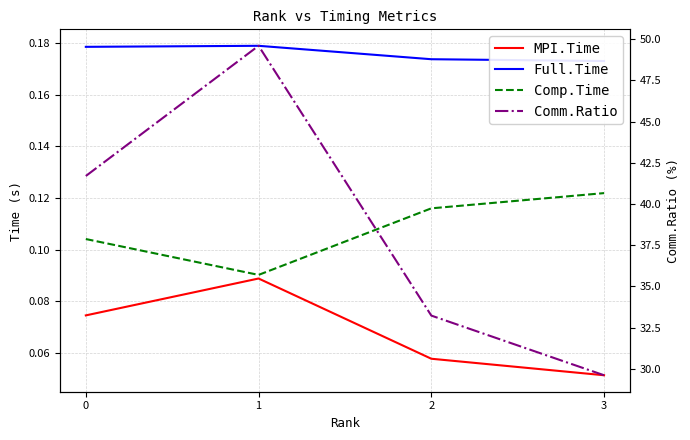

How many interior local valleys does the Comp.Time series have?

1